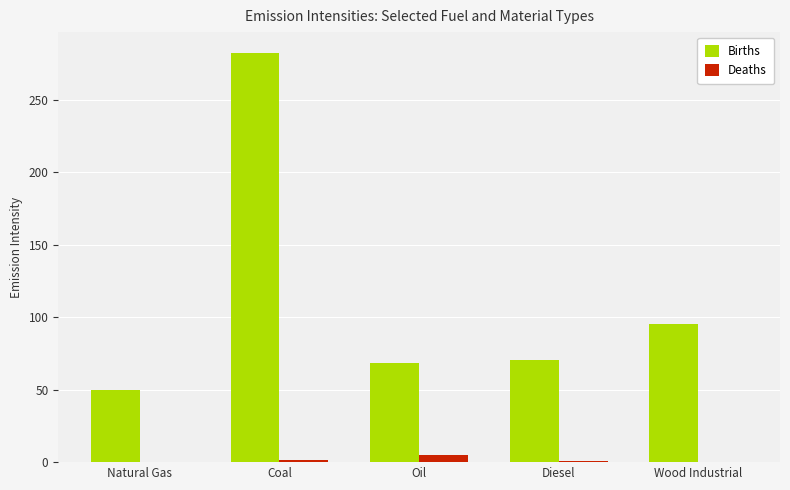

The value of Births at Diesel is 92.2. True or false?

False